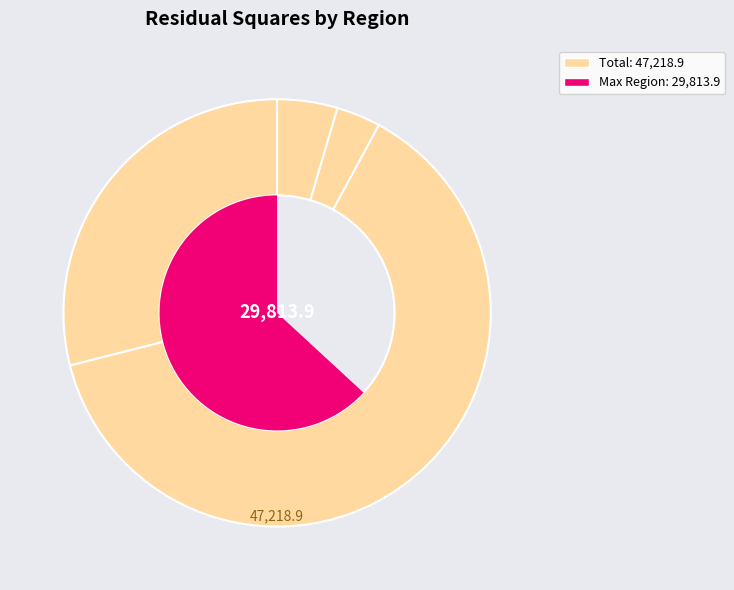

What percentage is the 6 slice, to the nearest percent?

8%